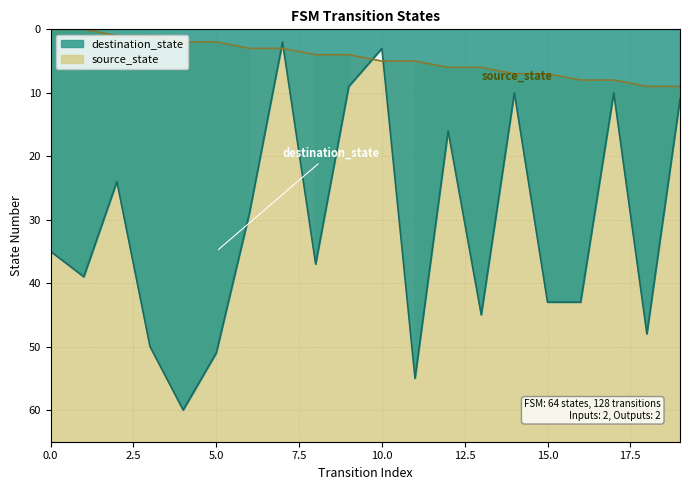

What is the value of the destination_state point at the 14th from the left?

45